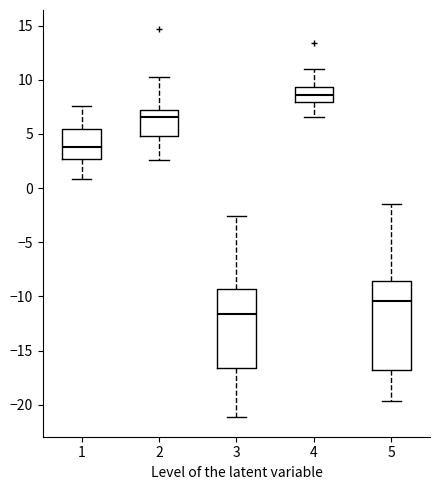

Comparing the boxes themselves (not the whiskers), which one is the tallest?

5